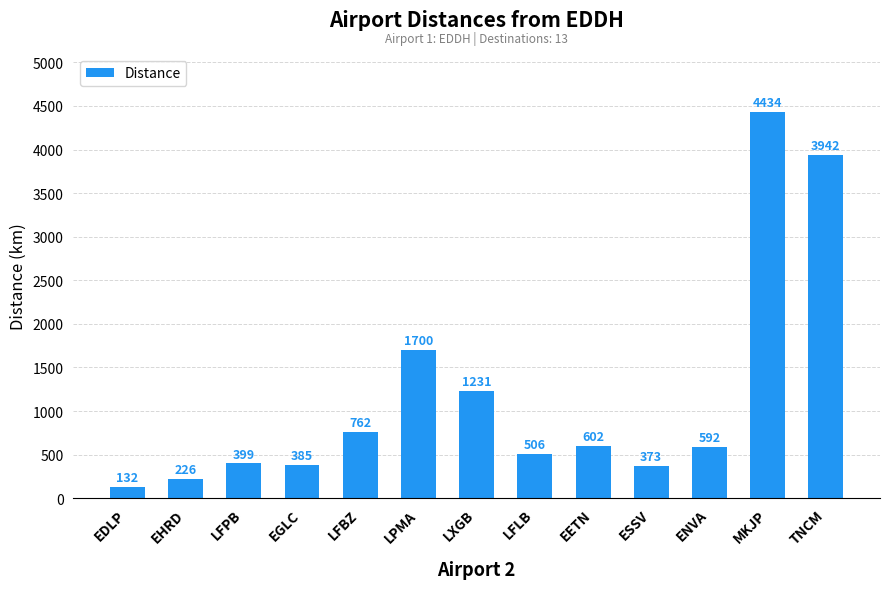

Approximately how many times larger is the value at EHRD compared to ESSV?

0.6